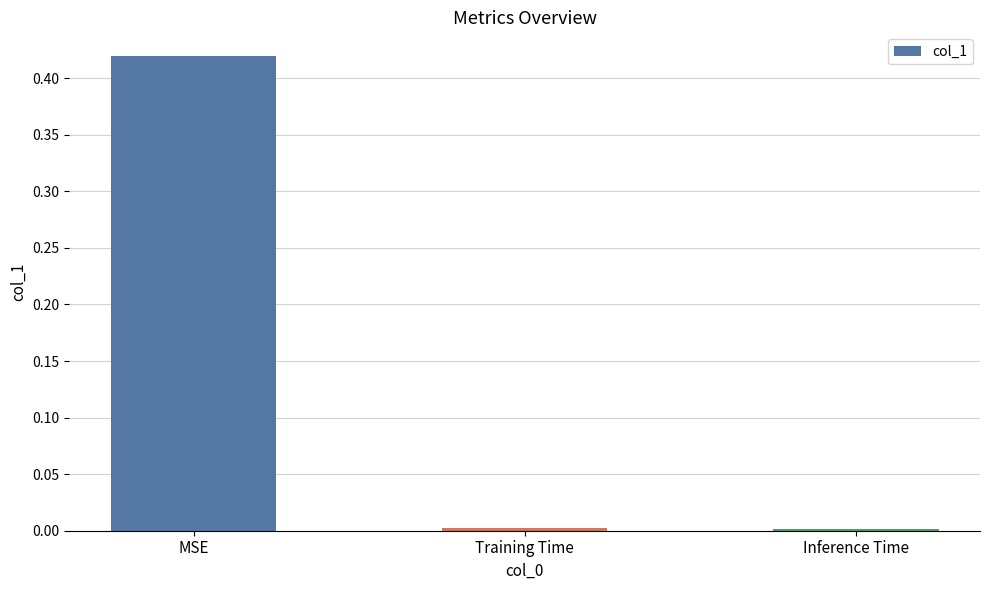

How many categories are shown in the chart?

3